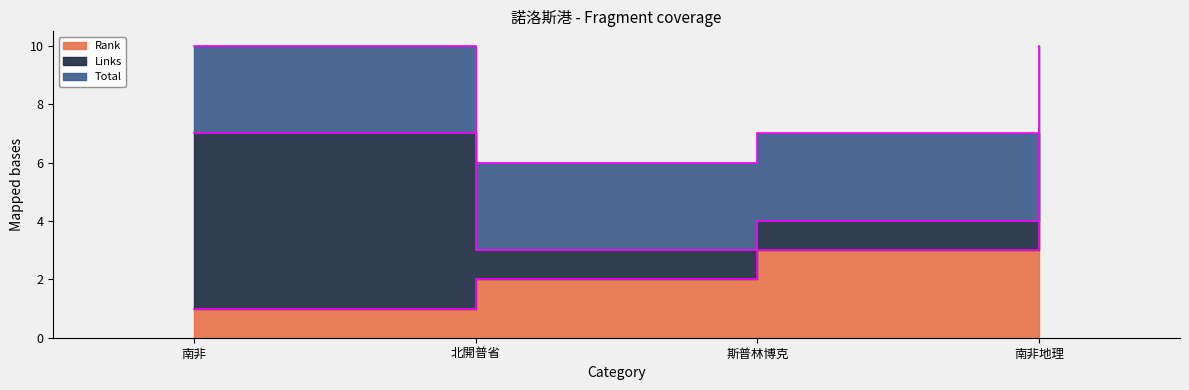

What is the spread (max minus min) of values at 斯普林博克?

2